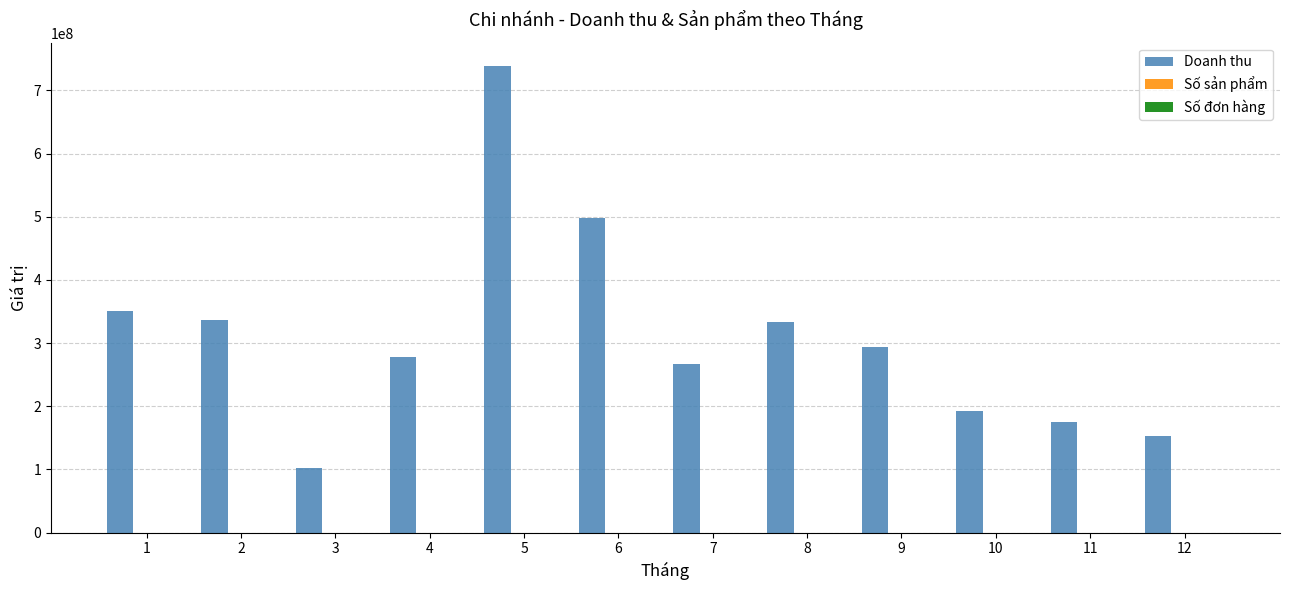

True or false: Doanh thu has a value of 336964000 at 2.

True